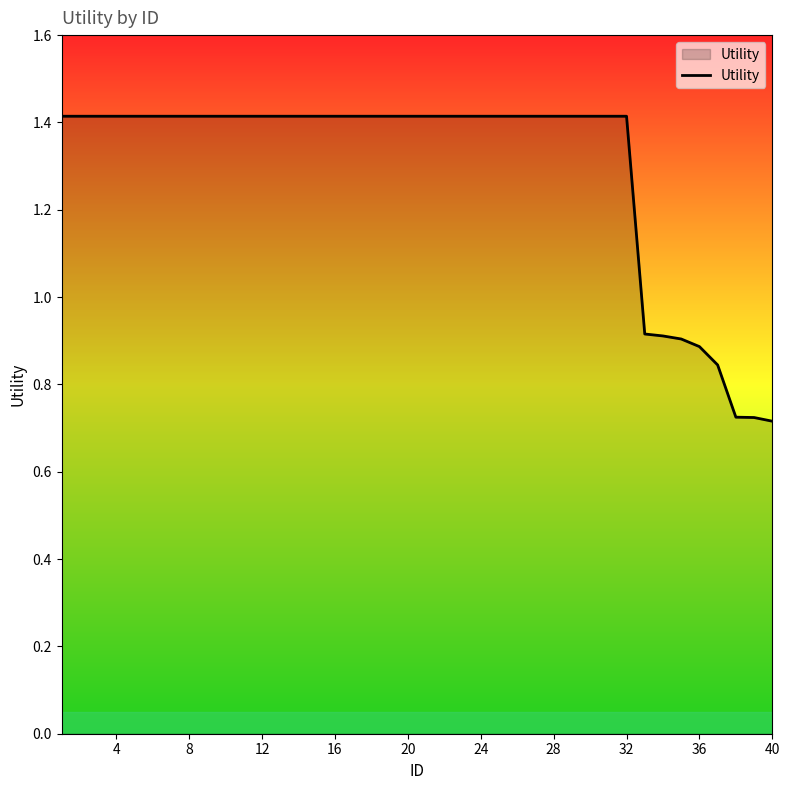

Does the chart have visible grid lines?

No